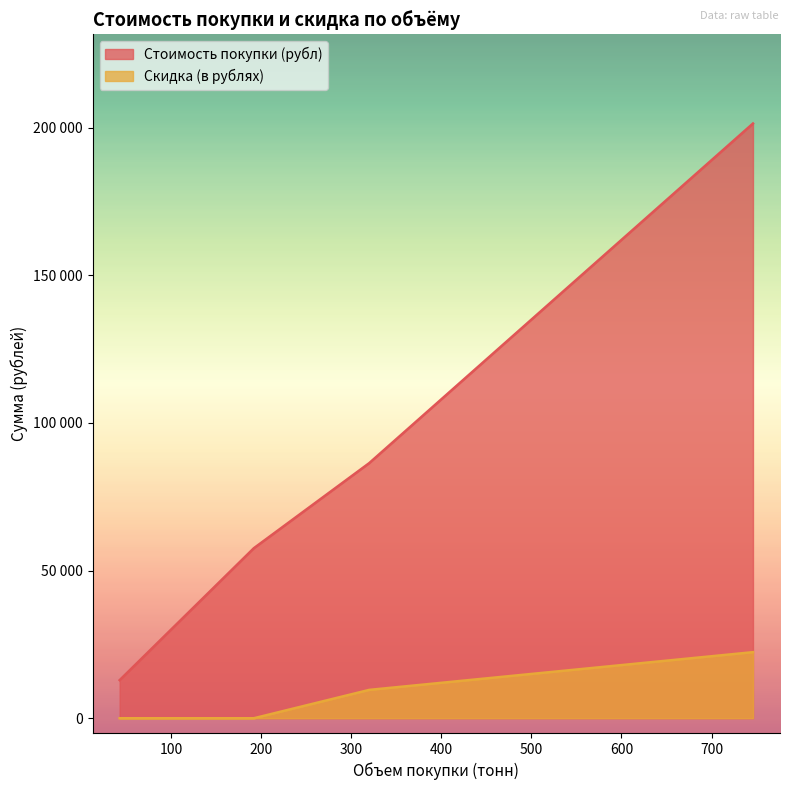

Does the chart display data point markers on the line(s)?

No